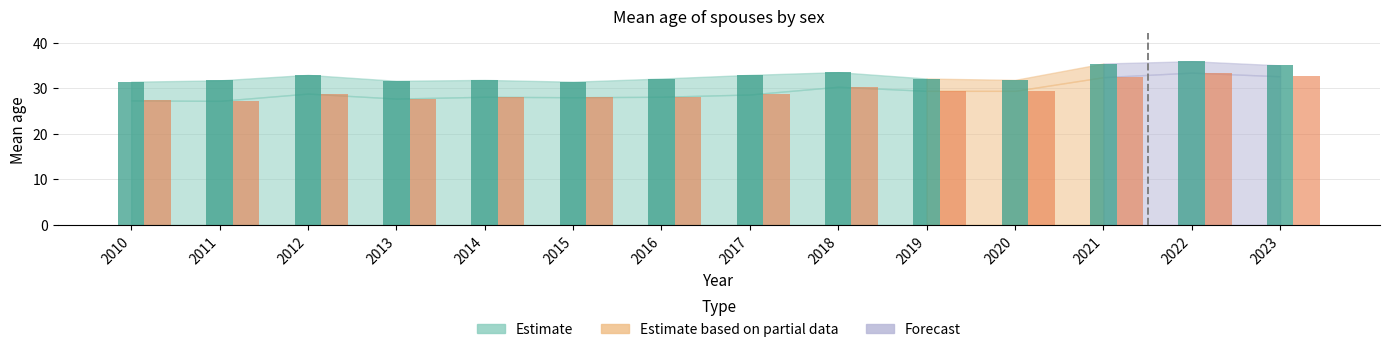

Which category has the highest value across all series?

2022